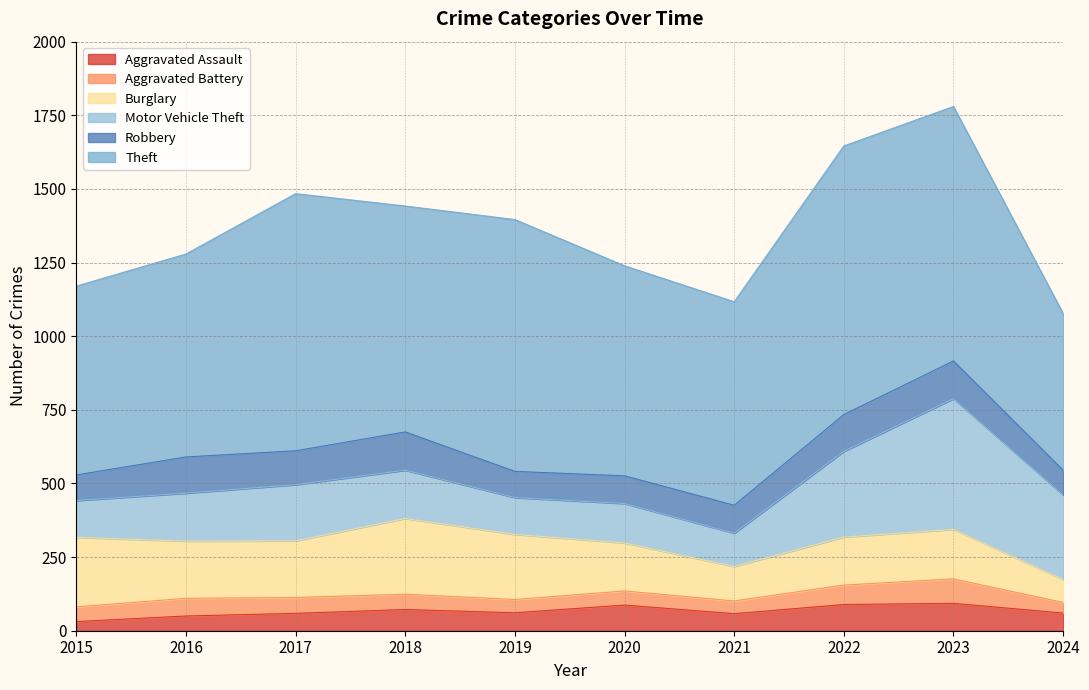

What is the difference between the maximum and minimum values in the Robbery series?

46